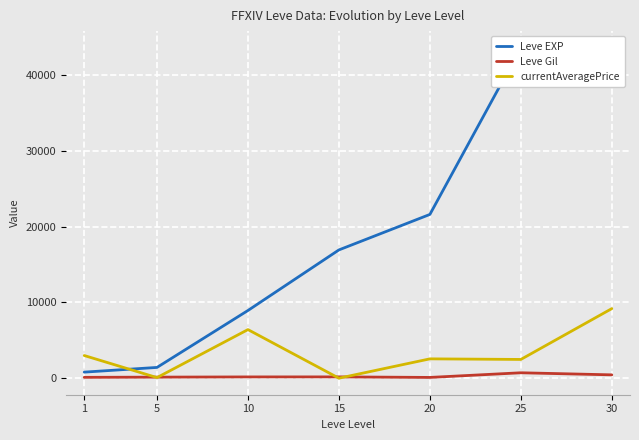

At which category does Leve Gil reach its first local peak?

15